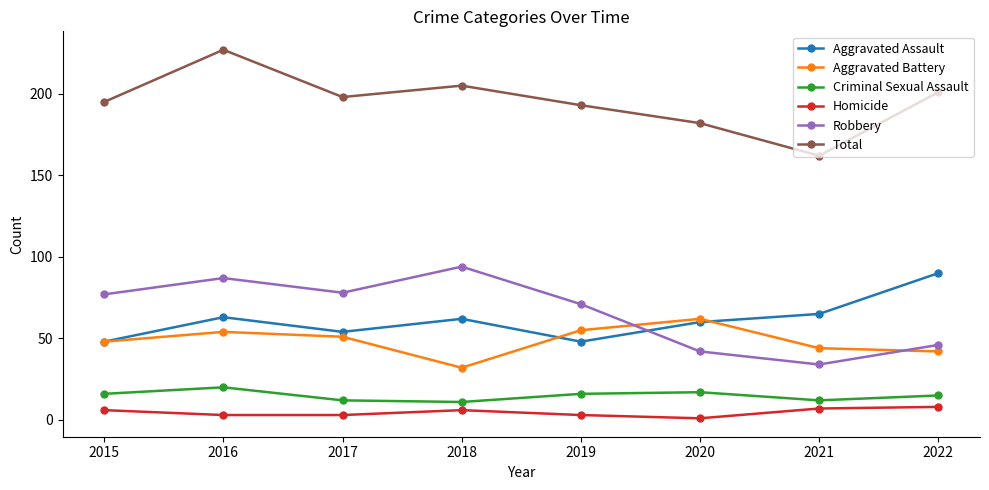

True or false: Aggravated Battery and Criminal Sexual Assault intersect in this chart.

False